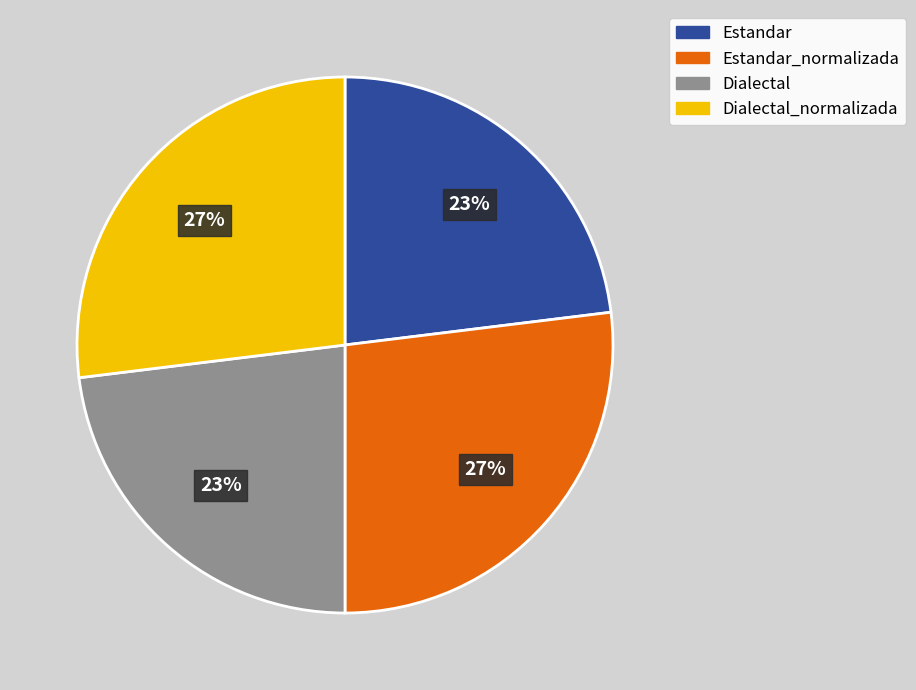

Between Estandar and Estandar_normalizada, which is larger?

Estandar_normalizada